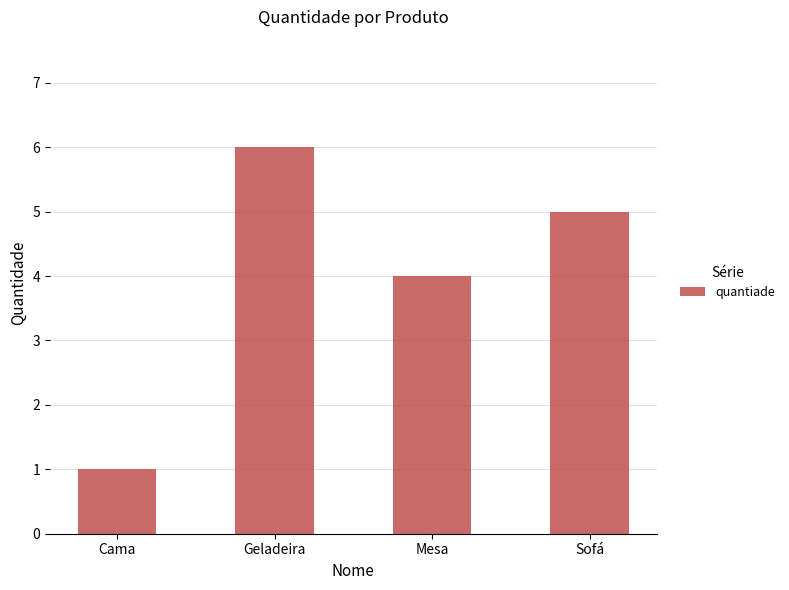

Reading right to left, list all the values displayed in this chart.

Sofá=5	Mesa=4	Geladeira=6	Cama=1